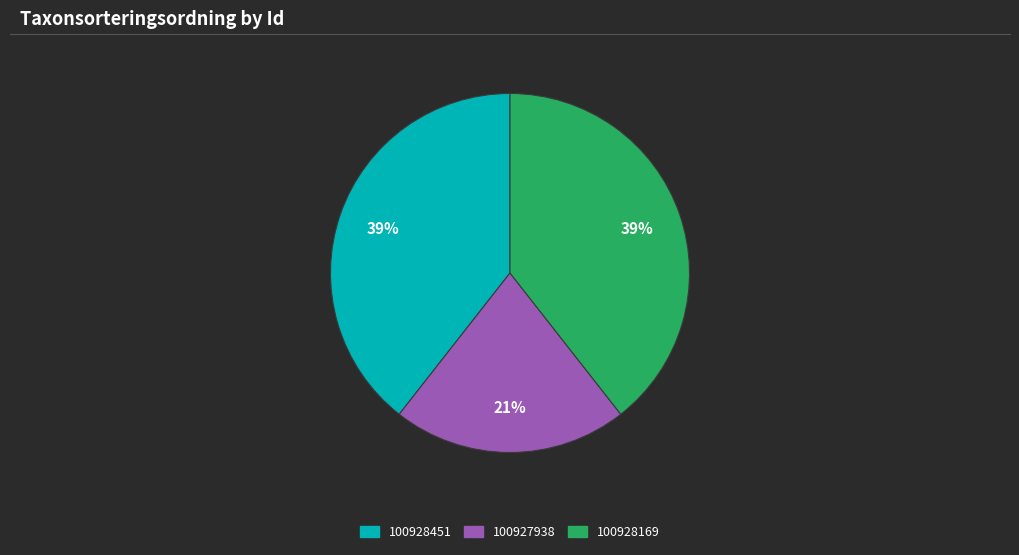

What is the smallest slice in the pie chart?

100927938